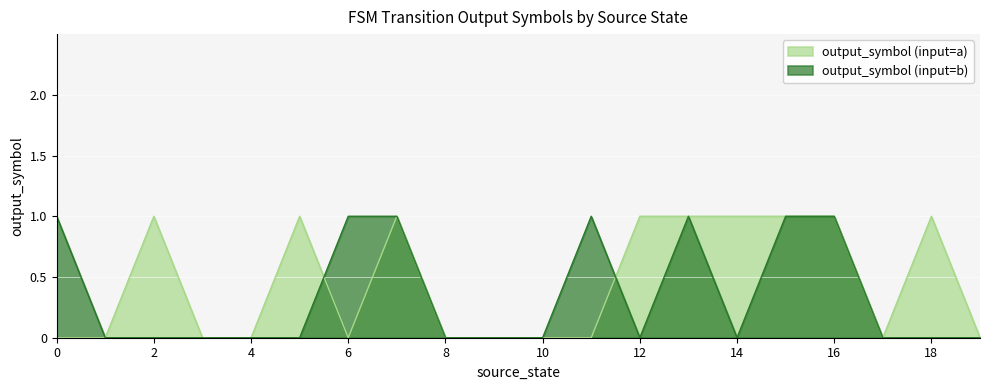

True or false: output_symbol (input=a) and output_symbol (input=b) intersect in this chart.

True